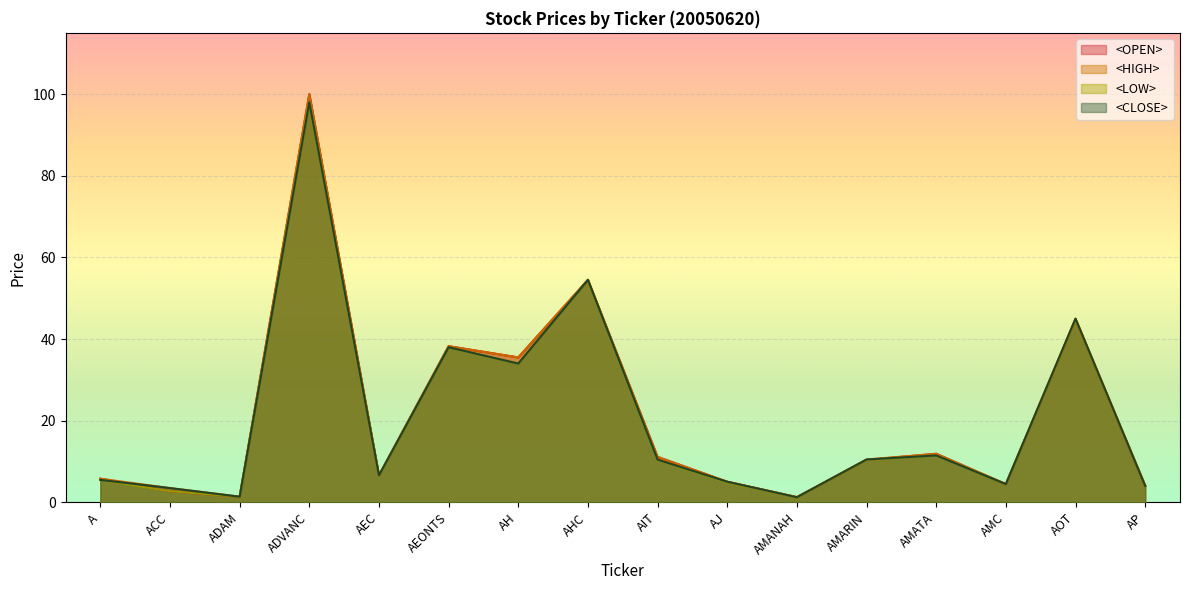

True or false: <HIGH> and <LOW> intersect in this chart.

False